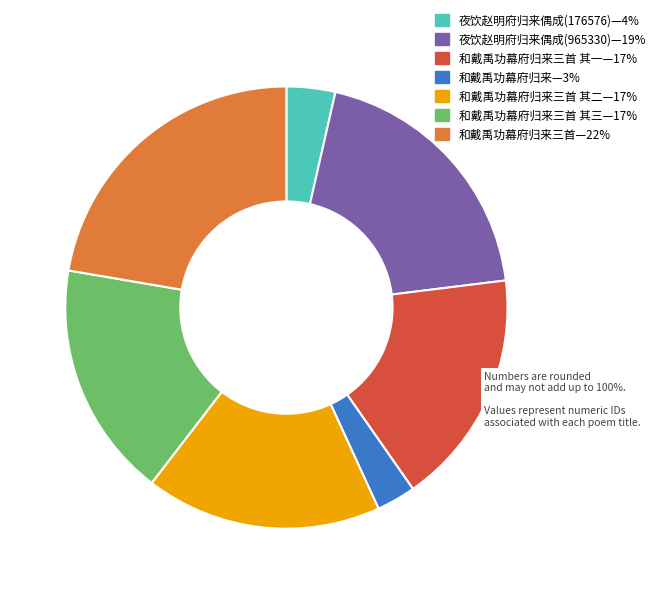

Does any single category account for the majority?

No